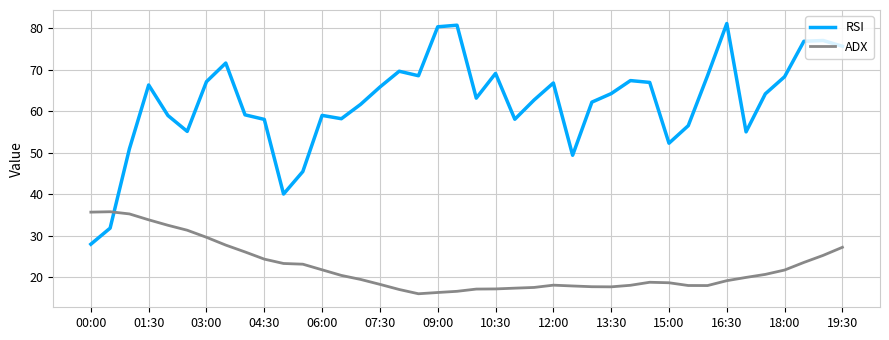

Which series has the largest total across all categories?

RSI